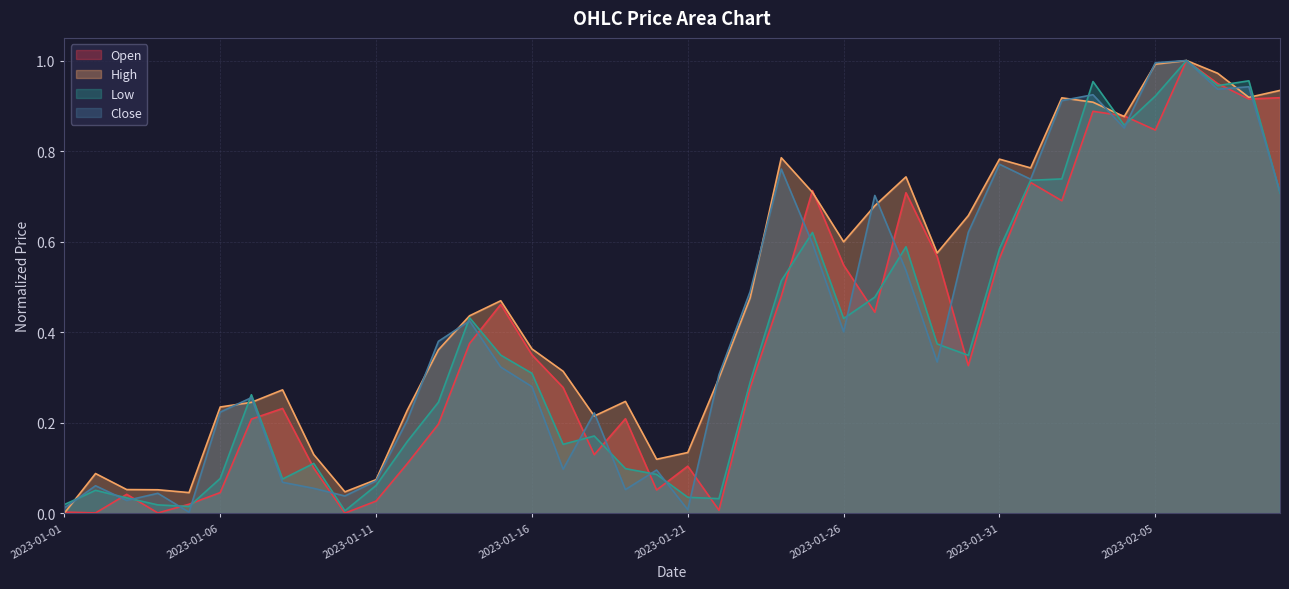

What is the label of the 38th point from the left?

2023-02-07